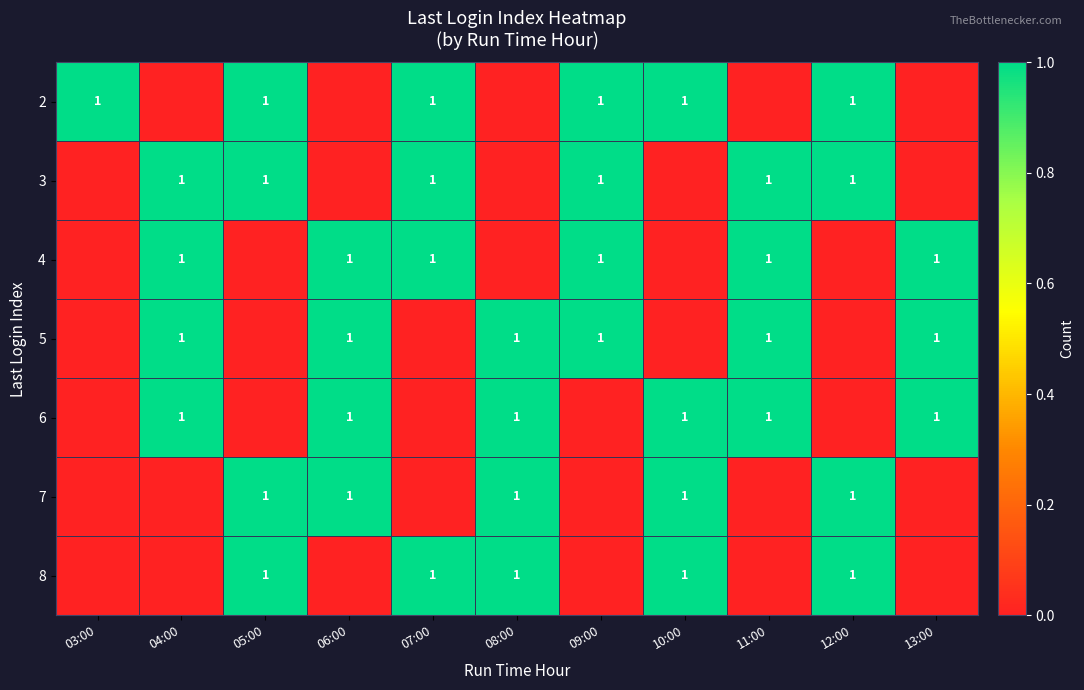

The value of 3 at 06:00 is 0. True or false?

True